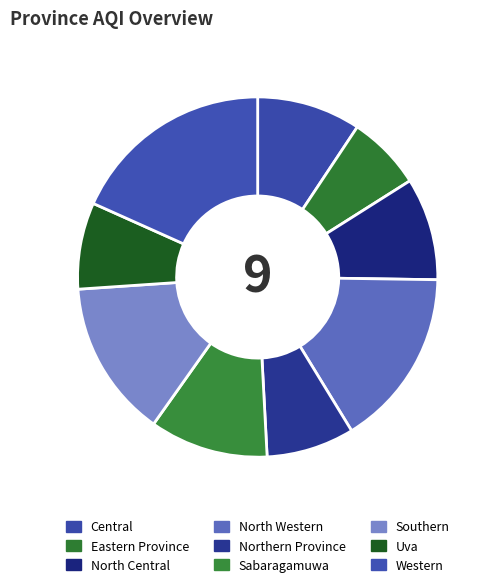

How many segments does this pie chart have?

9